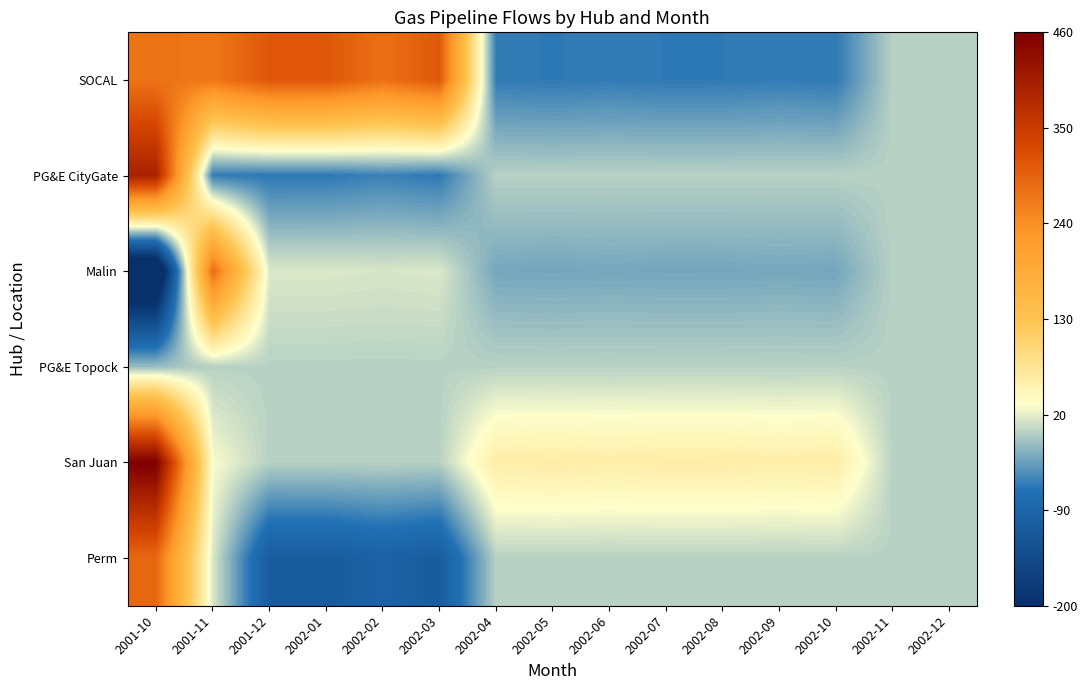

Reading left to right, what are all the values shown in this chart?

SOCAL: 2001-10=273.2	2001-11=269.7	2001-12=309.1	2002-01=308.4	2002-02=278.0	2002-03=307.3	2002-04=-59.4	2002-05=-61.2	2002-06=-59.1	2002-07=-61.0	2002-08=-60.8	2002-09=-58.7	2002-10=-60.5	2002-11=0.0	2002-12=0.0
PG&E CityGate: 2001-10=397.4	2001-11=-59.9	2001-12=-61.8	2002-01=-61.7	2002-02=-55.6	2002-03=-61.5	2002-04=0.0	2002-05=0.0	2002-06=0.0	2002-07=0.0	2002-08=0.0	2002-09=0.0	2002-10=0.0	2002-11=0.0	2002-12=0.0
Malin: 2001-10=-288.0	2001-11=284.7	2001-12=15.5	2002-01=15.4	2002-02=13.9	2002-03=15.4	2002-04=-29.7	2002-05=-30.6	2002-06=-29.6	2002-07=-30.5	2002-08=-30.4	2002-09=-29.4	2002-10=-30.3	2002-11=0.0	2002-12=0.0
PG&E Topock: 2001-10=-14.0	2001-11=0.0	2001-12=0.0	2002-01=0.0	2002-02=0.0	2002-03=0.0	2002-04=0.0	2002-05=0.0	2002-06=0.0	2002-07=0.0	2002-08=0.0	2002-09=0.0	2002-10=0.0	2002-11=0.0	2002-12=0.0
San Juan: 2001-10=459.5	2001-11=30.0	2001-12=0.0	2002-01=0.0	2002-02=0.0	2002-03=0.0	2002-04=59.4	2002-05=61.2	2002-06=59.1	2002-07=61.0	2002-08=60.8	2002-09=58.7	2002-10=60.5	2002-11=0.0	2002-12=0.0
Perm: 2001-10=288.2	2001-11=15.0	2001-12=-108.2	2002-01=-107.9	2002-02=-97.3	2002-03=-107.5	2002-04=0.0	2002-05=0.0	2002-06=0.0	2002-07=0.0	2002-08=0.0	2002-09=0.0	2002-10=0.0	2002-11=0.0	2002-12=0.0